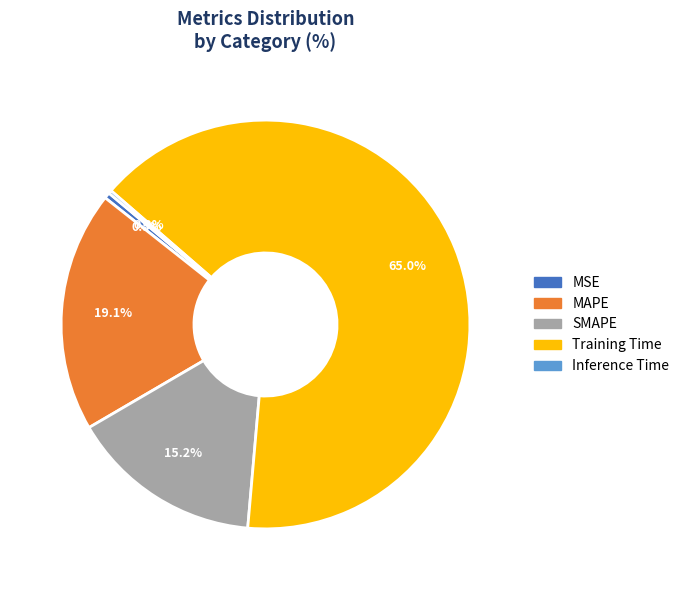

What percentage is NOT represented by MSE?

99.5%